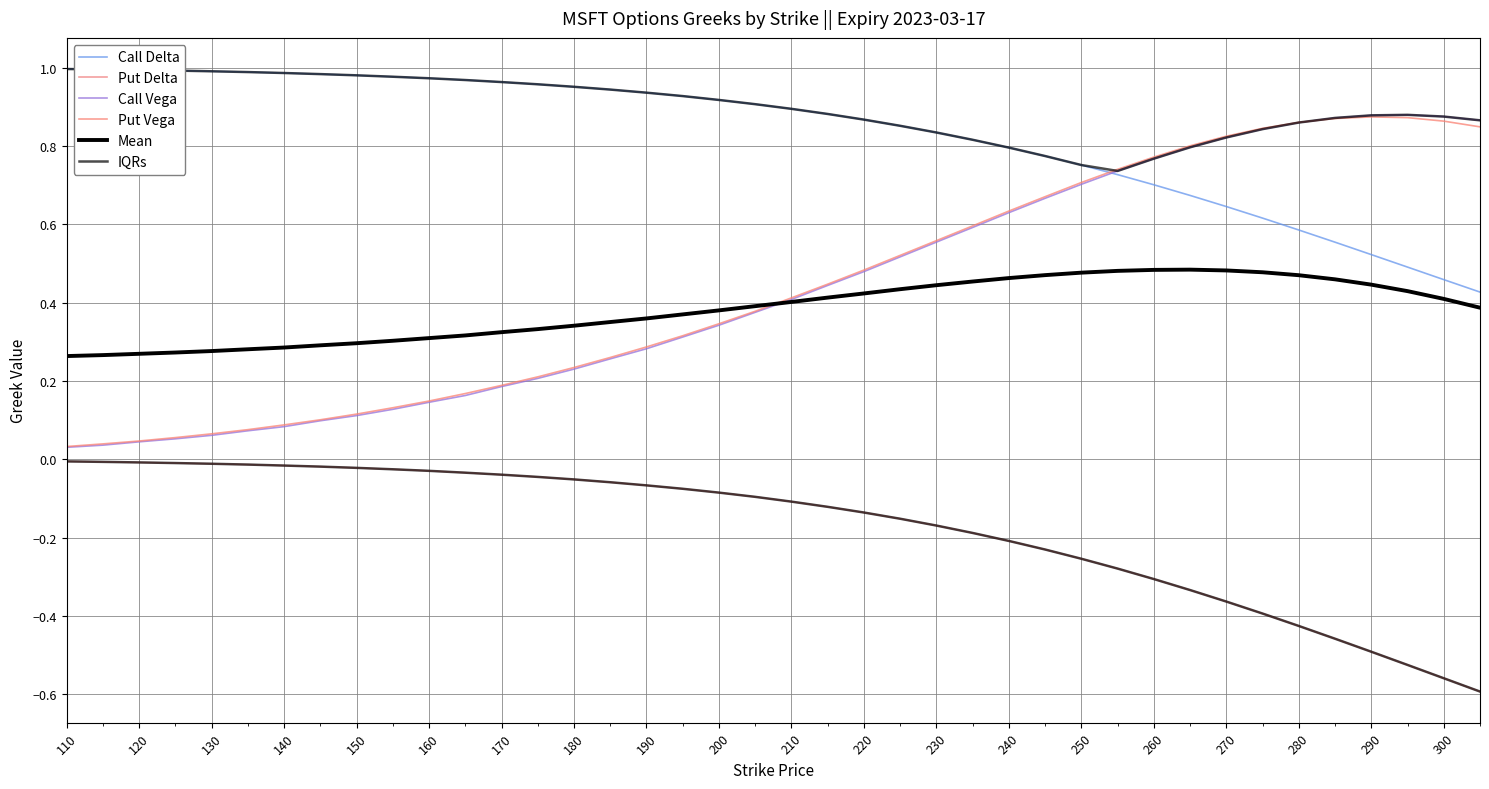

What is the highest value of the Call Vega series?

0.9